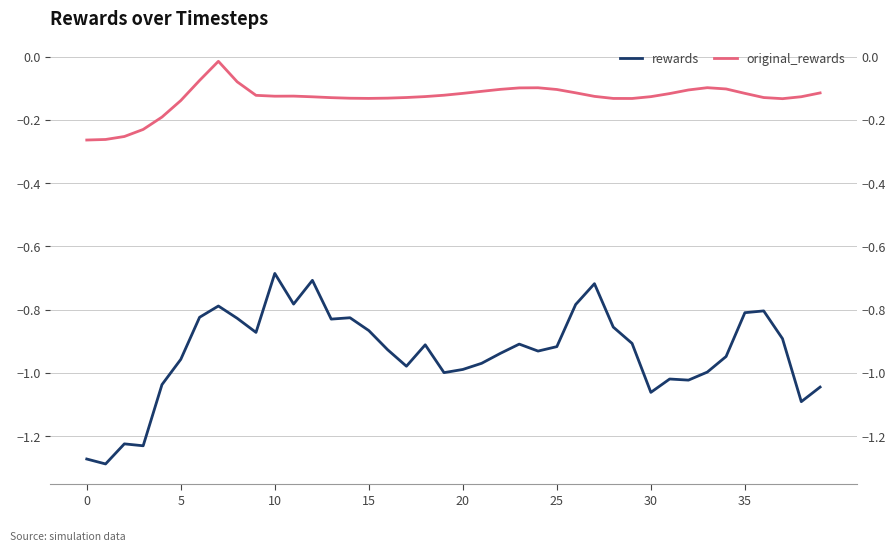

What is the difference between the second highest and second lowest values in the rewards series?

0.6